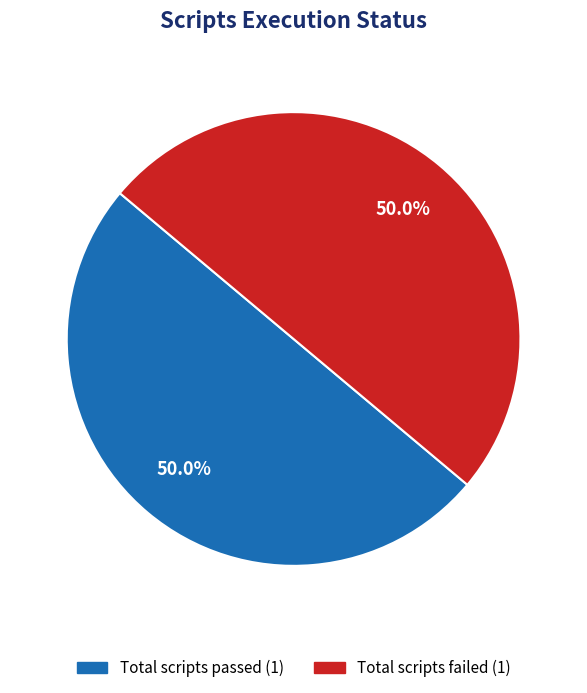

Count the number of slices in the pie.

2